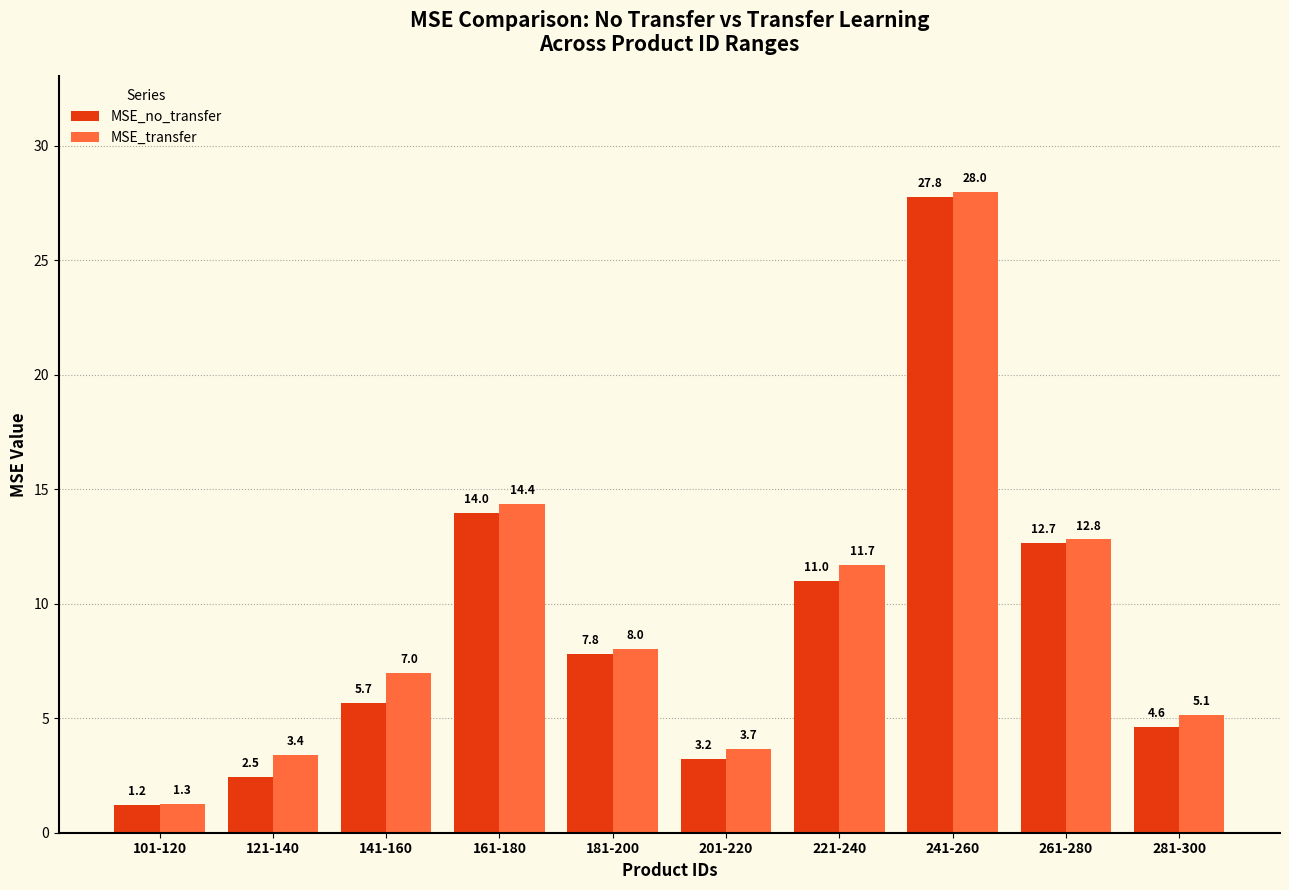

The MSE_transfer series shows 3.4 at 121-140. True or false?

True